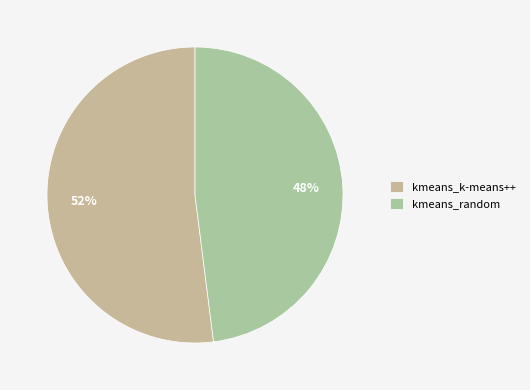

Is there any slice that represents more than half of the pie?

Yes